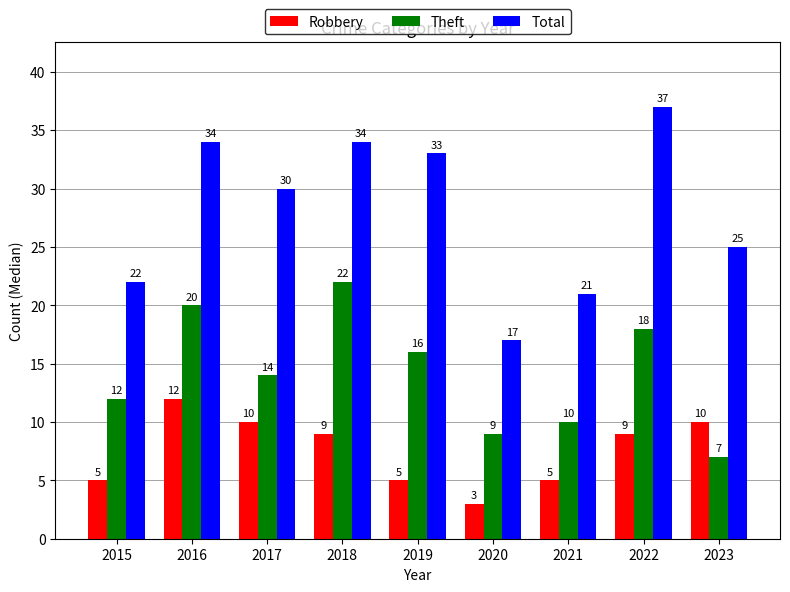

Is it true that Total equals 34 at 2016?

True